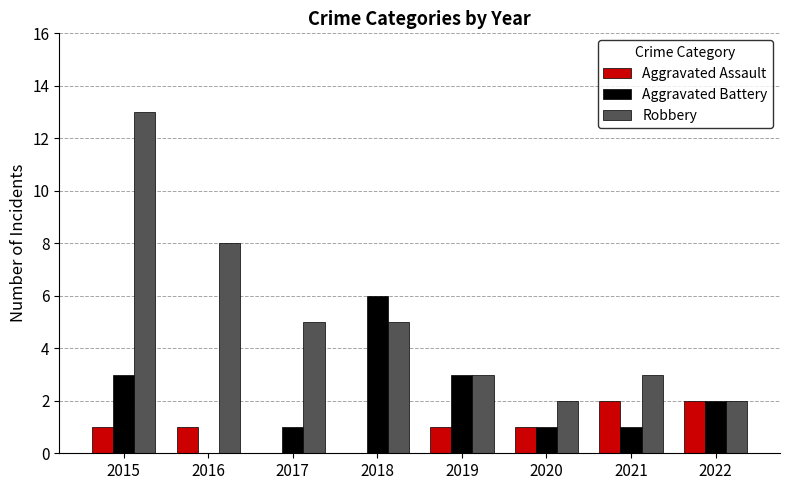

Are the bars grouped side by side (vs. stacked)?

Yes